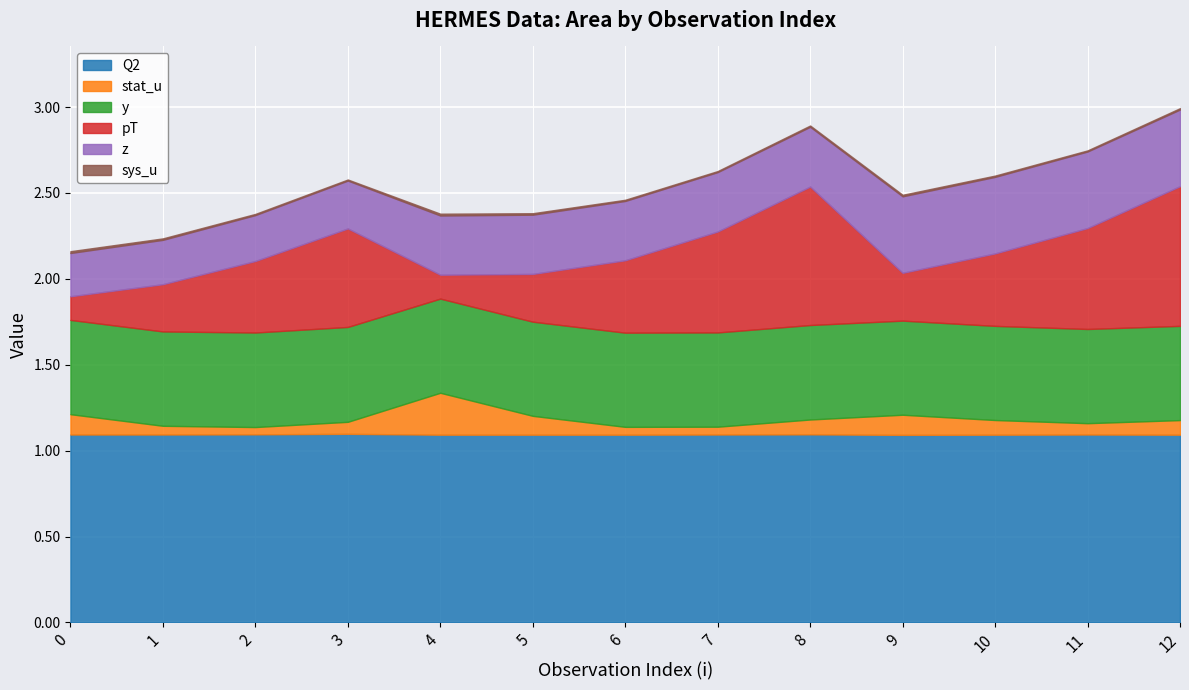

True or false: z has more than 2 points higher than both neighbors.

False